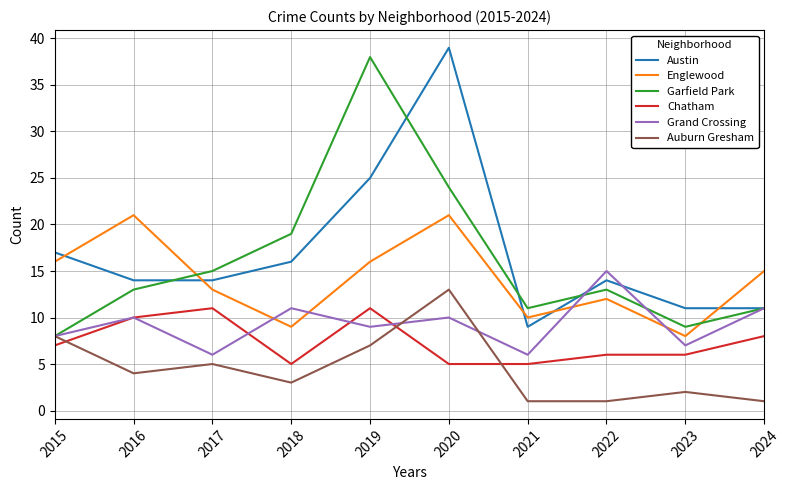

Which series changed the most between 2016 and 2019?

Garfield Park